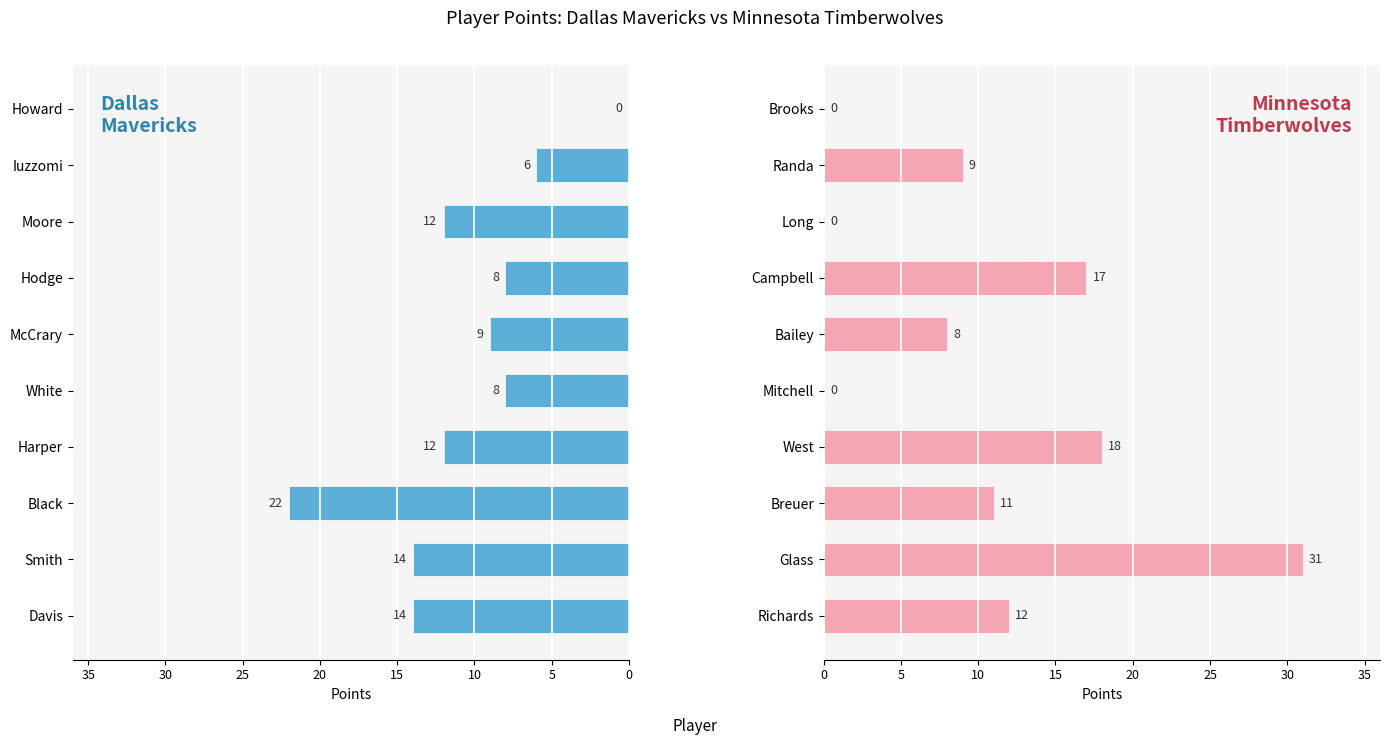

At 15, list the series in order from smallest to largest.

Dallas Mavericks, Minnesota Timberwolves